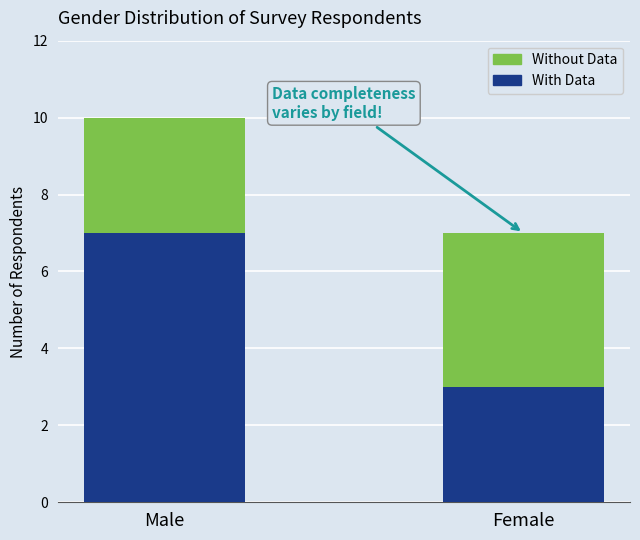

How many values in the With Data series are below 7?

1